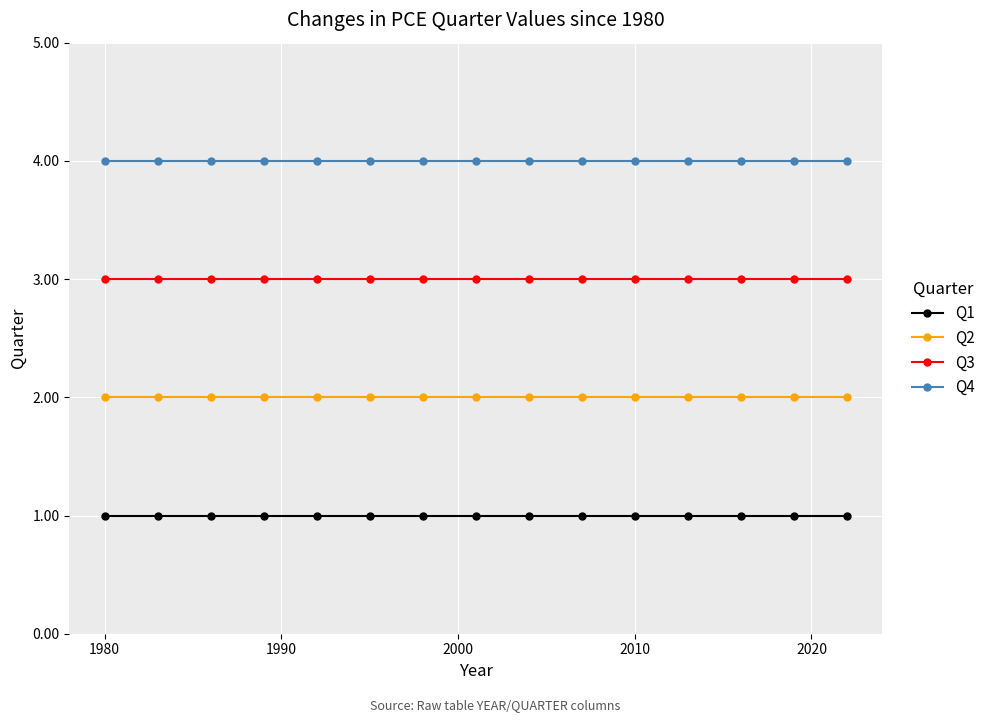

List the series in order of their overall mean, highest first.

Q4, Q3, Q2, Q1